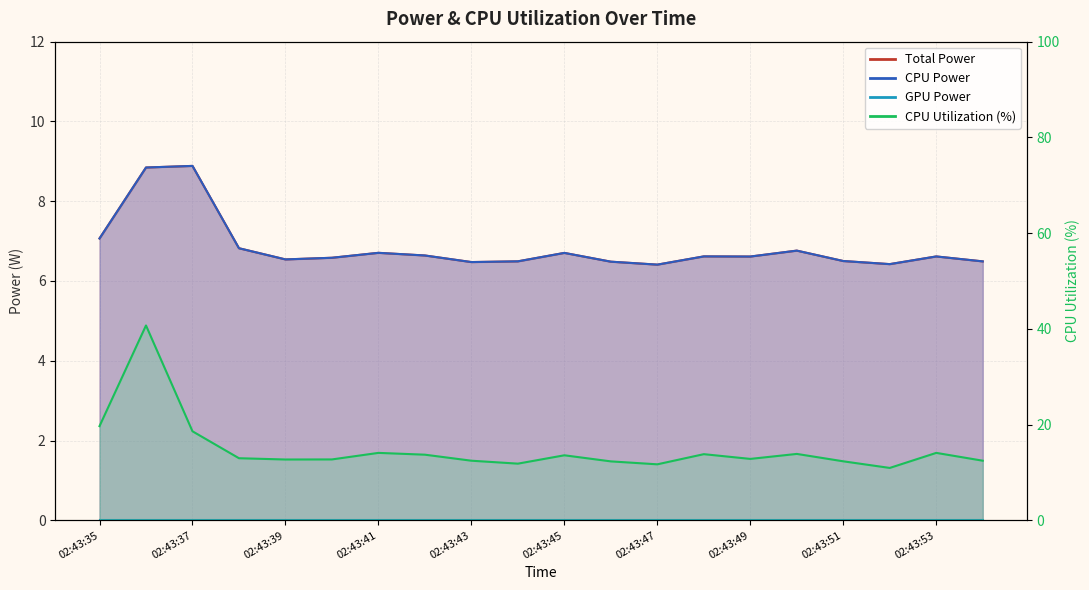

True or false: CPU Power and CPU Utilization cross at least once.

False